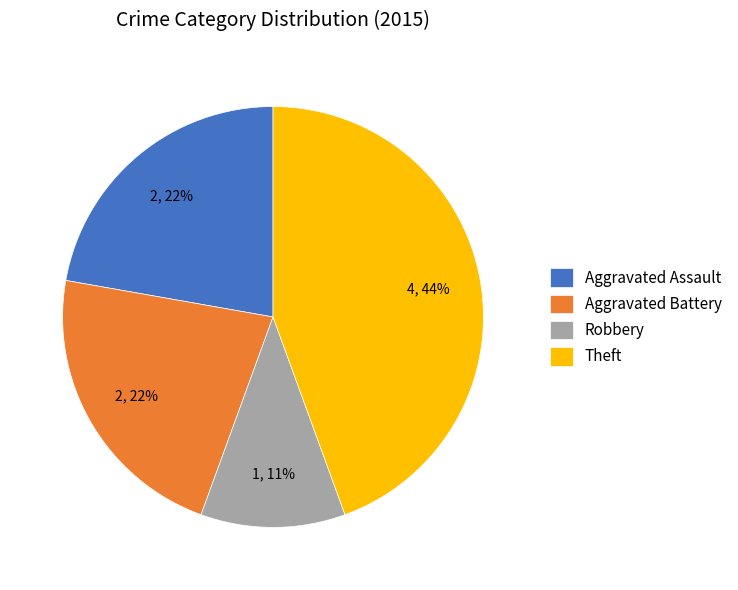

Between Theft and Aggravated Assault, which is larger?

Theft